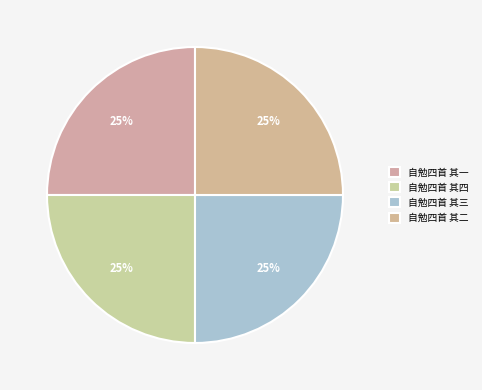

How many slices are in this pie chart?

4